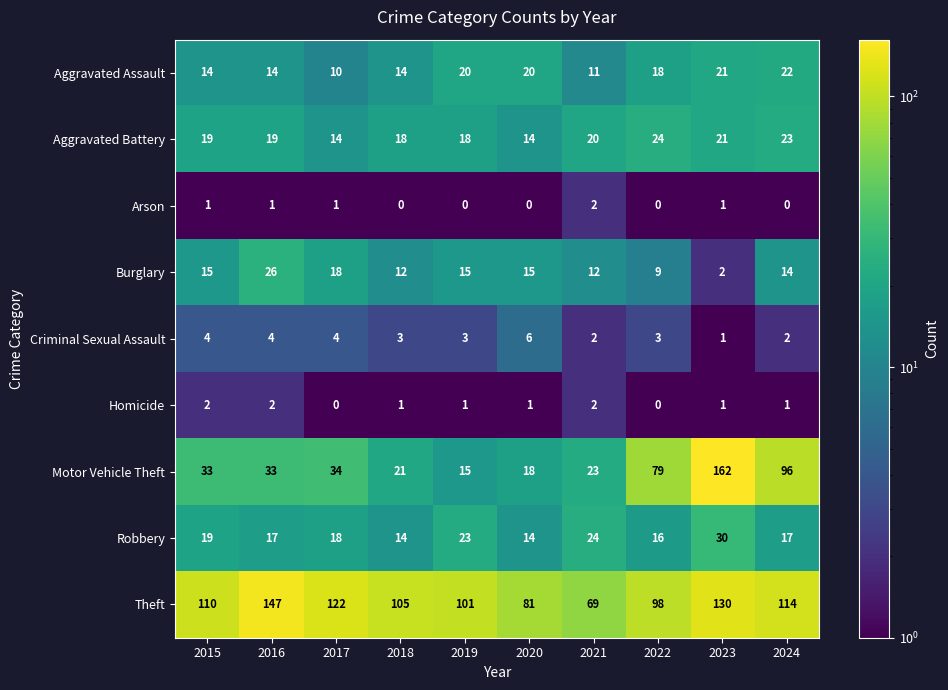

Which series has the widest spread of values?

Motor Vehicle Theft